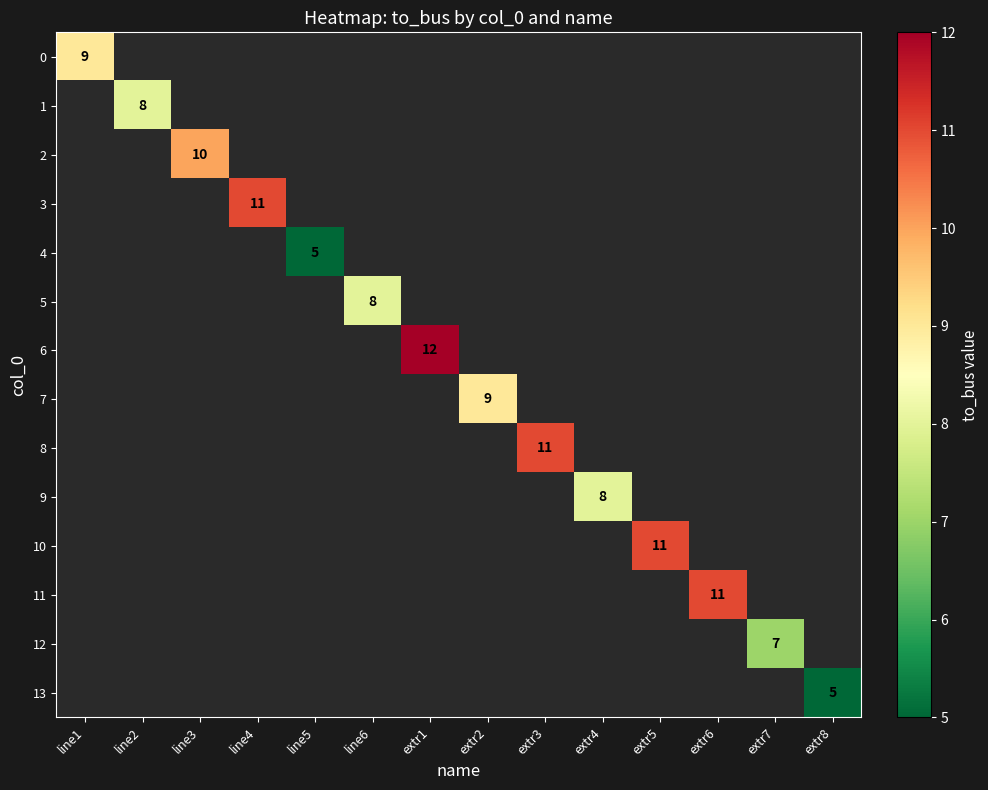

At which category does the chart reach its peak across all series?

extr1